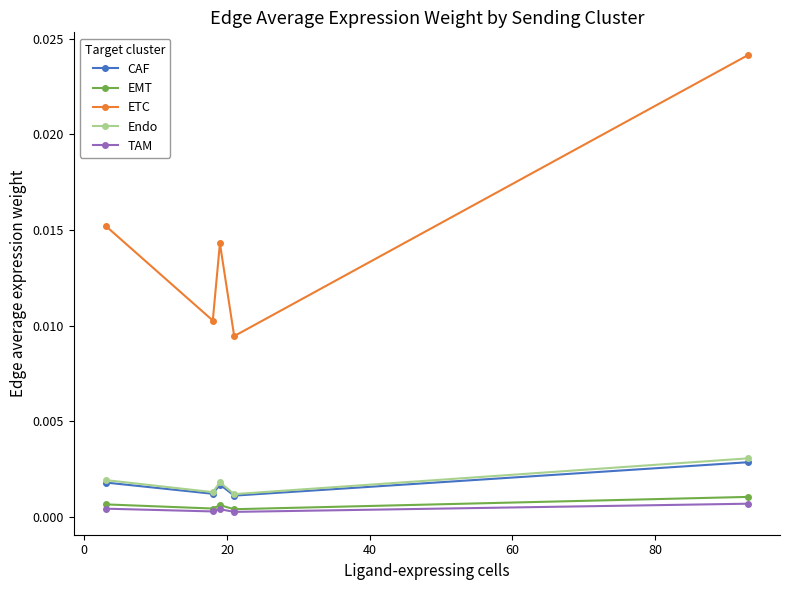

True or false: EMT and CAF cross at least once.

False